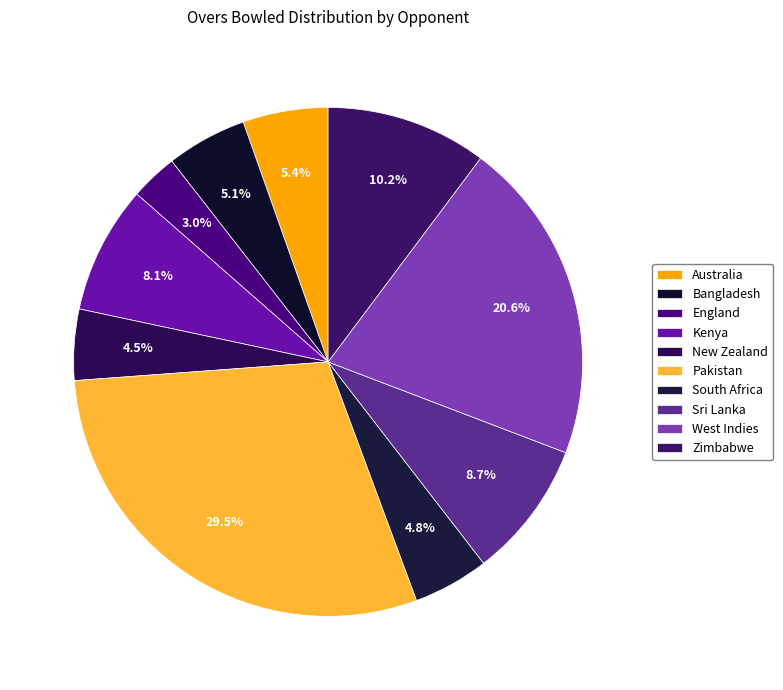

How many slices are in this pie chart?

10